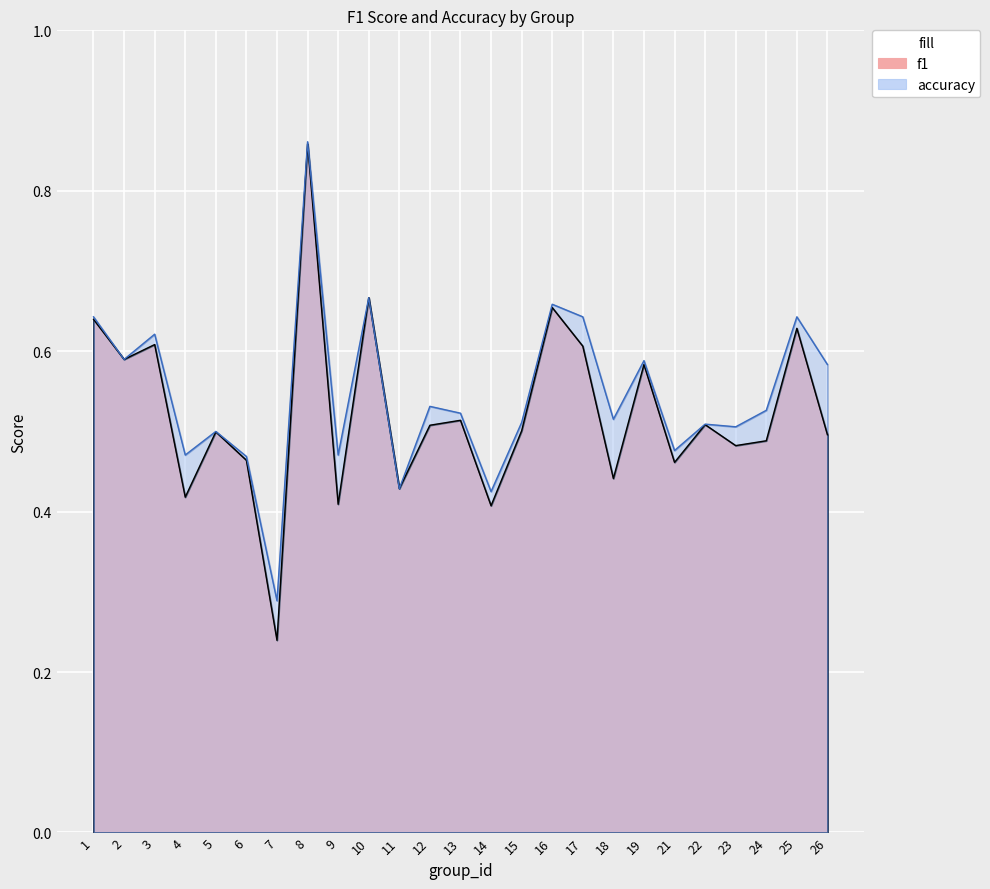

In f1, how many points are higher than both neighbors (excluding endpoints)?

9